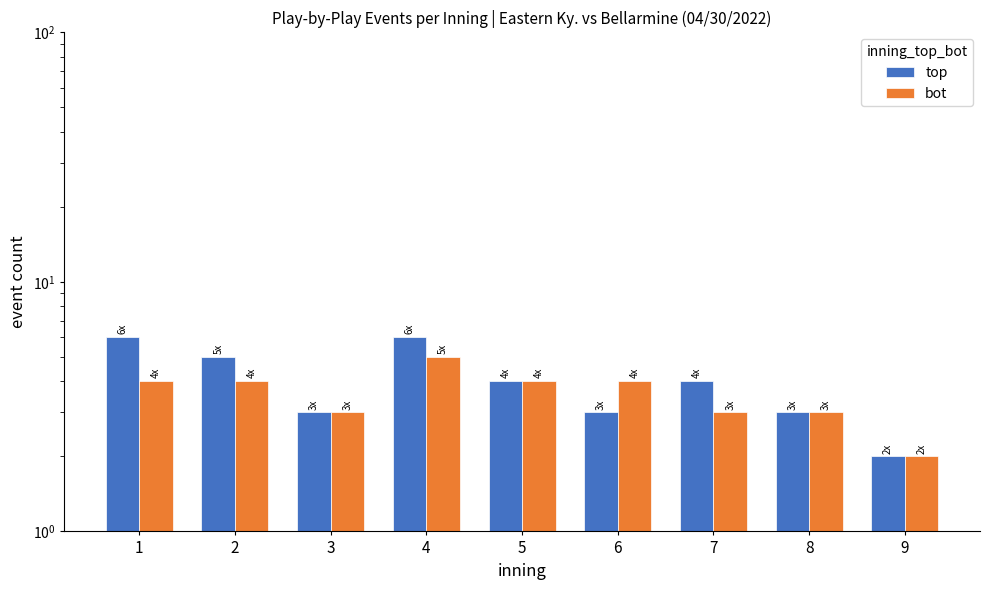

Where is bot nearest to the value 3?

3